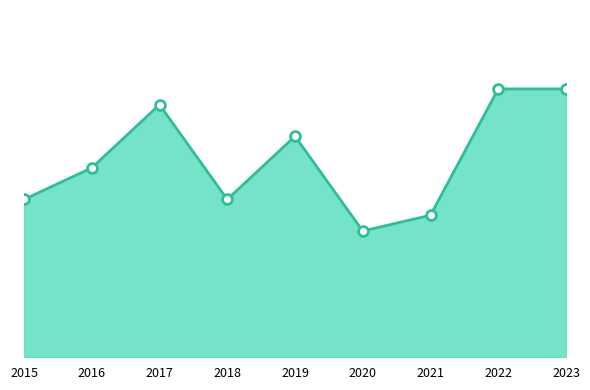

What is the change in value from 2015 to 2017?

+6